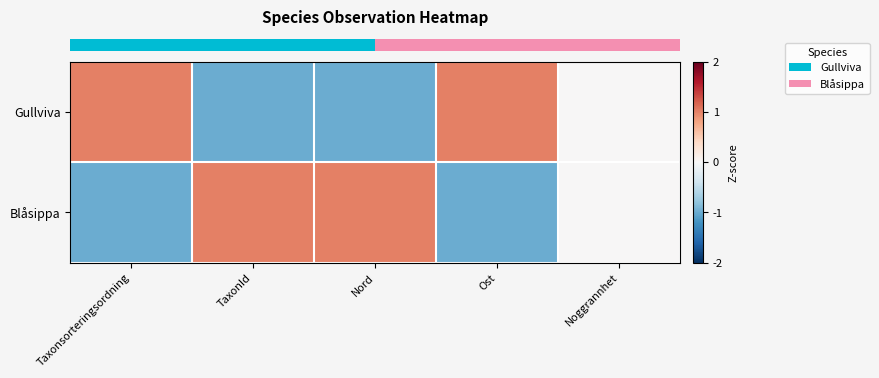

Reading right to left, what are all the values shown in this chart?

row_0: 0	1	-1	-1	1
row_1: 0	-1	1	1	-1